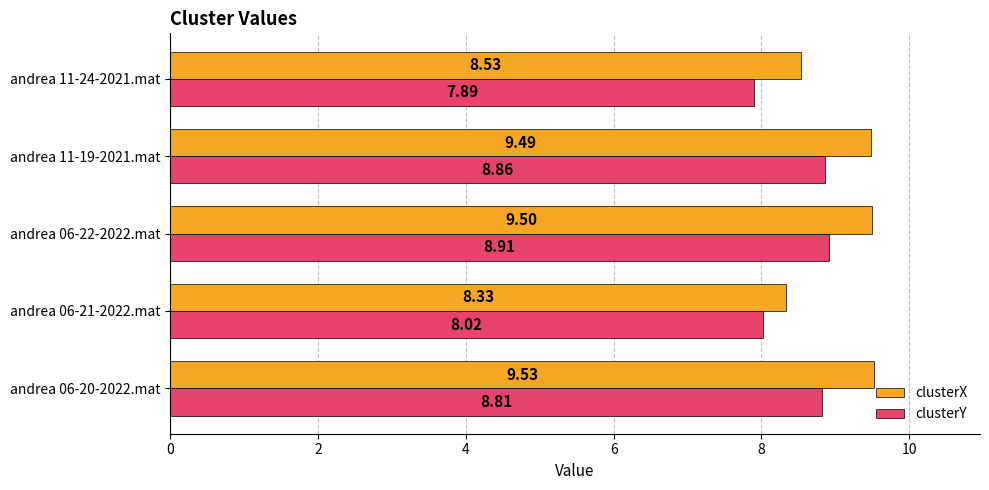

What is the difference between the clusterY values at andrea 06-21-2022.mat and andrea 06-22-2022.mat?

0.9